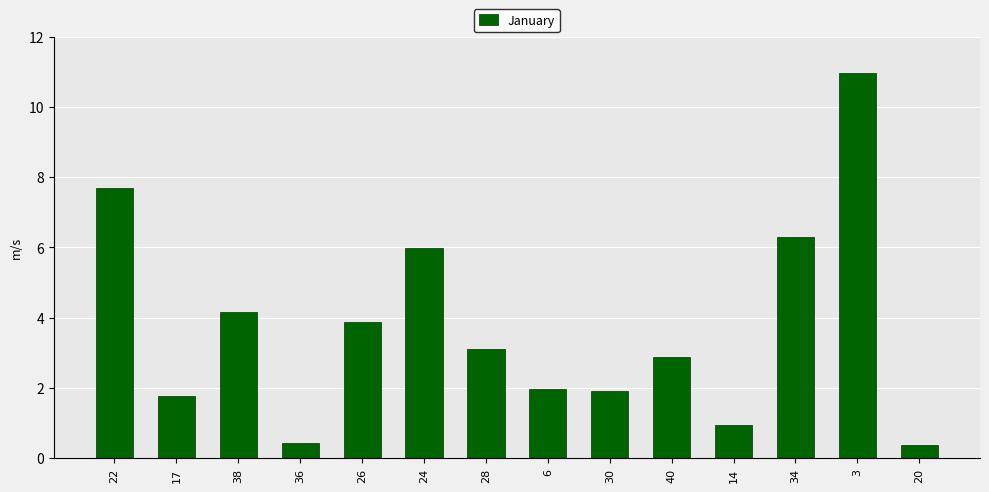

What is the value of the 10th bar from the left?

2.9